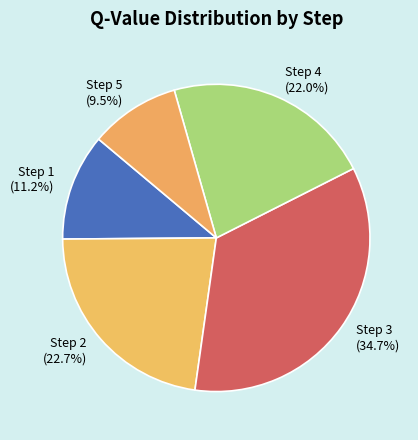

Which category has the biggest portion of the pie?

Step 3 (34.7%)